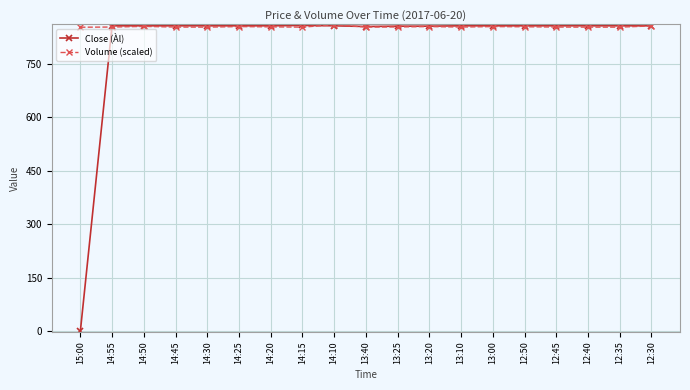

Which series has the widest spread of values?

Close (Àl)